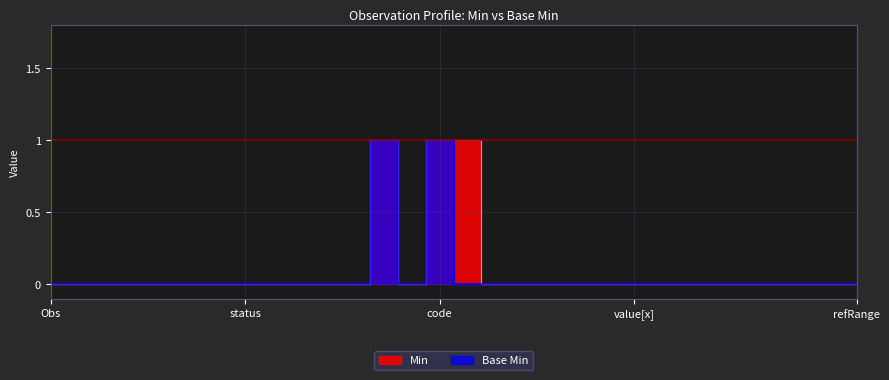

Is it true that Min equals 0 at Observation.contained?

False